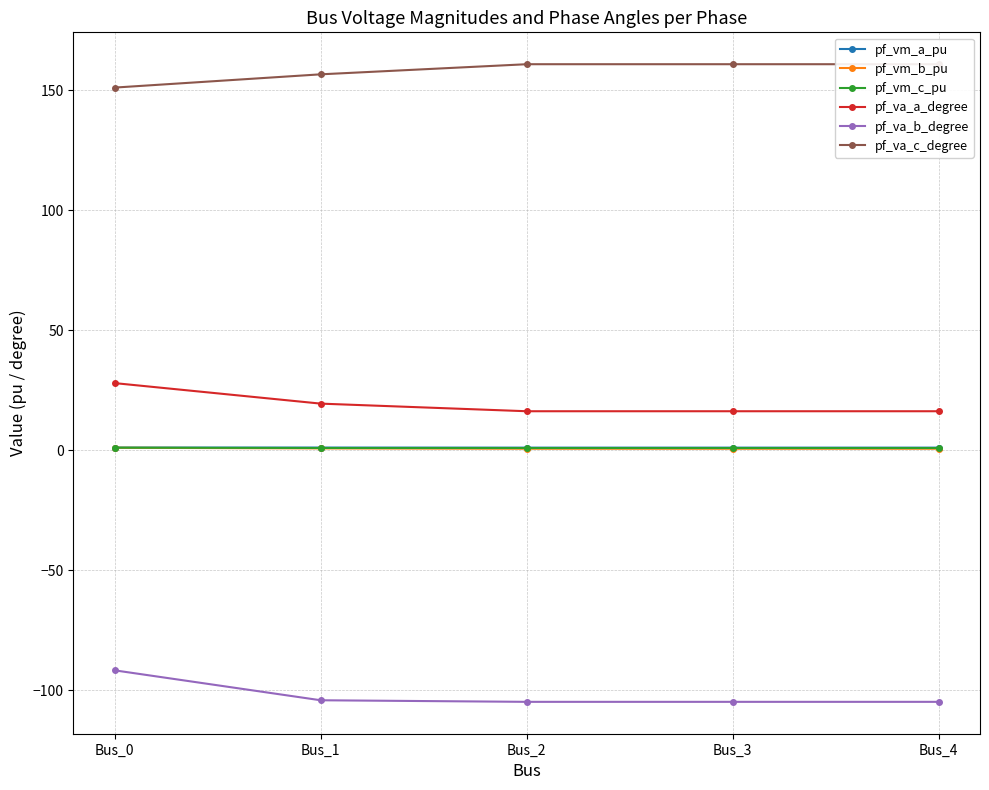

At which label does pf_va_c_degree first exceed 160?

Bus_2